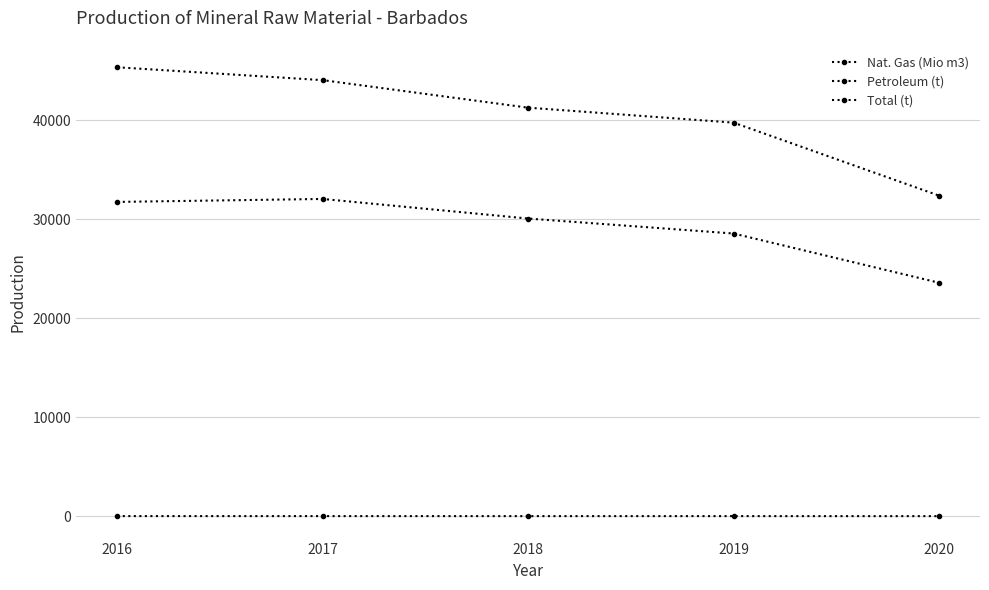

Which series has the largest total across all categories?

Total (t)